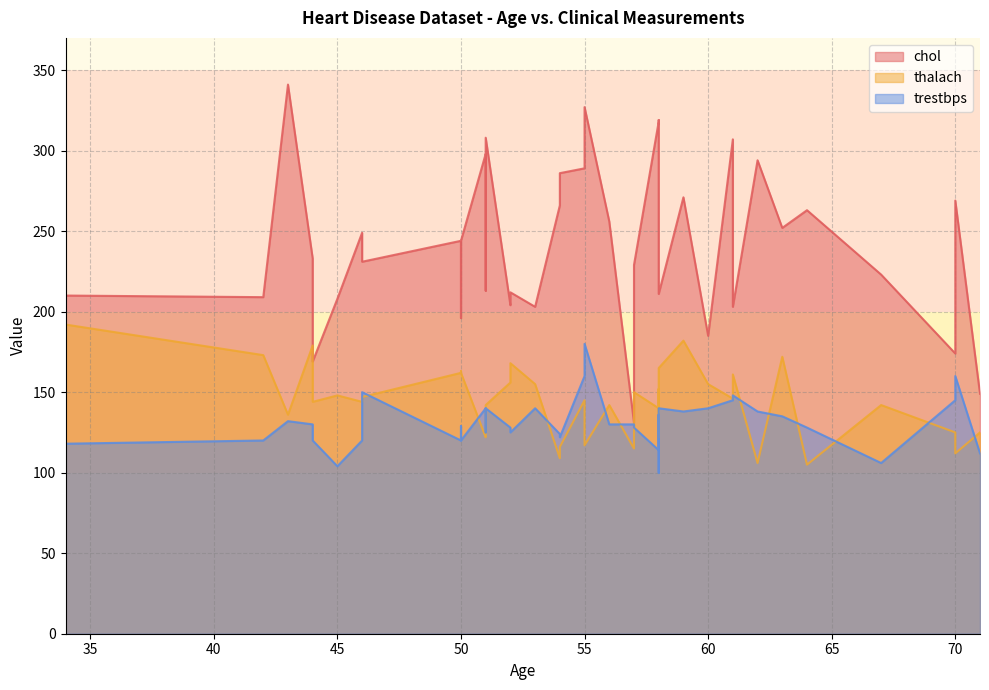

How many data points in thalach are above 146?

19